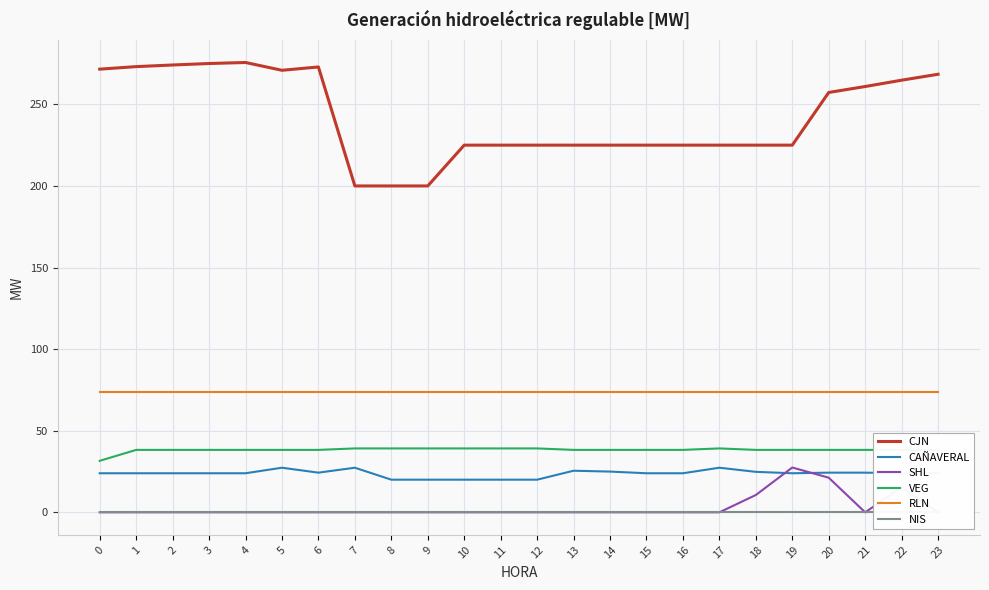

What is the greatest value displayed?

275.7